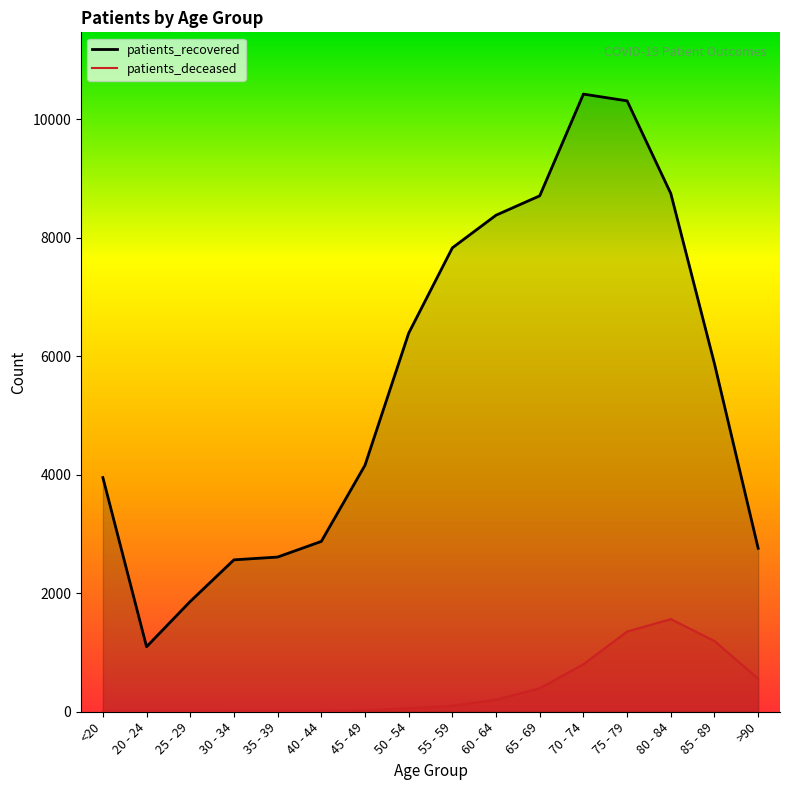

How many distinct data groups are displayed?

2